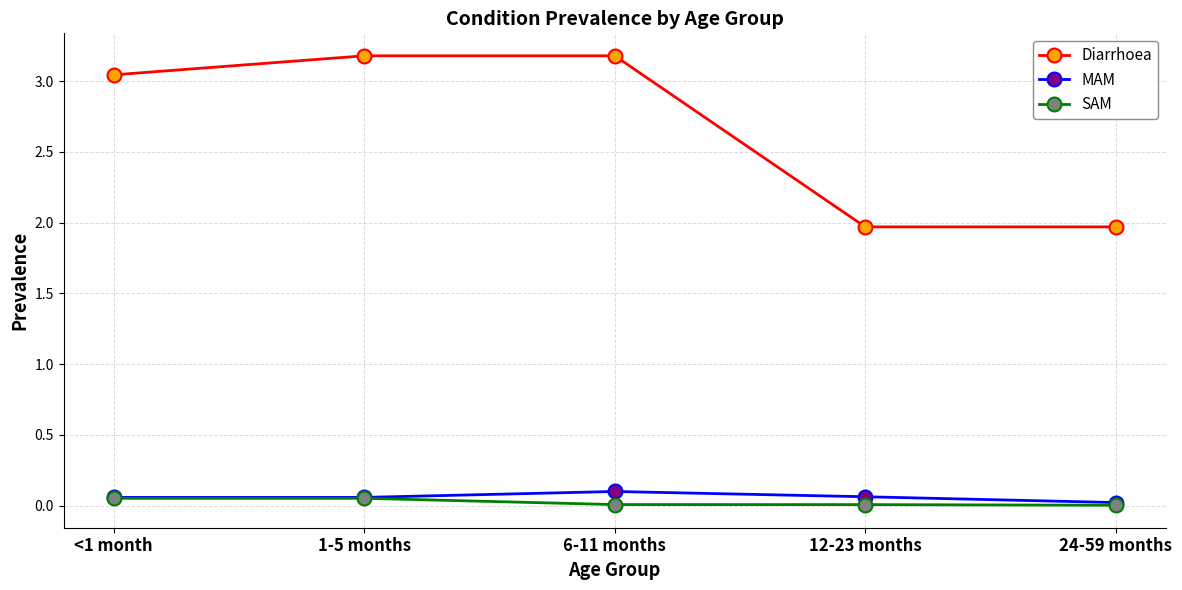

Rank the series by their maximum value, from highest to lowest.

Diarrhoea, MAM, SAM